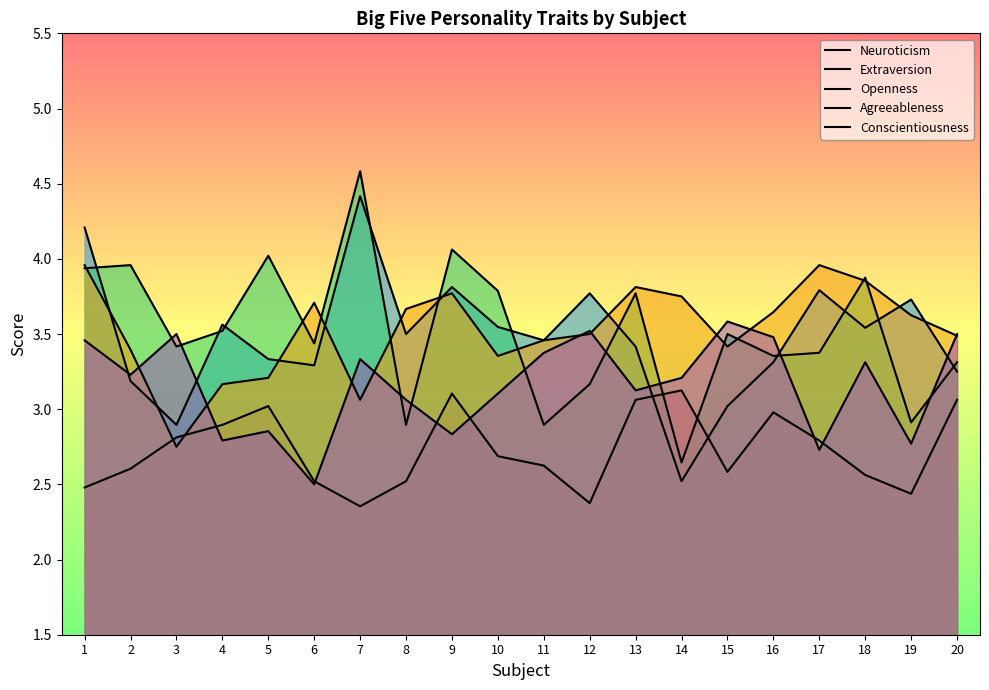

True or false: Openness has a value of 1.7 at 2.

False